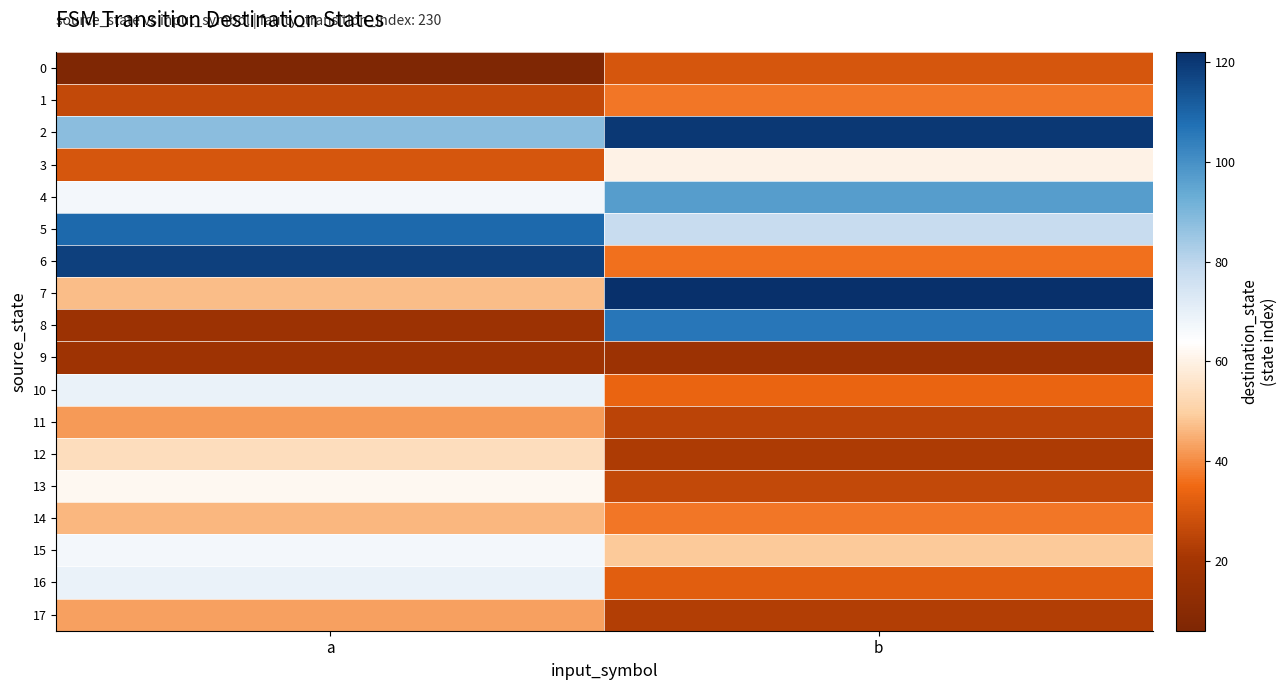

Between b and a, which is larger?

b